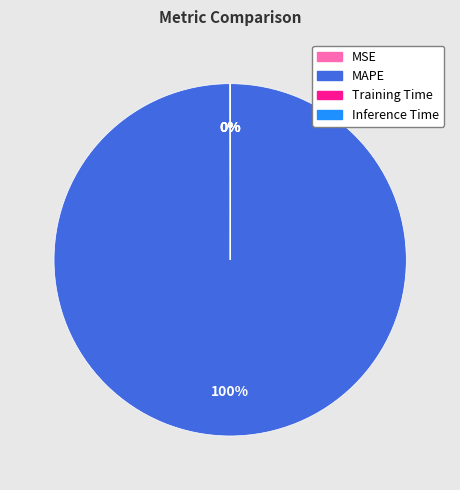

Is MAPE the majority of the pie?

Yes